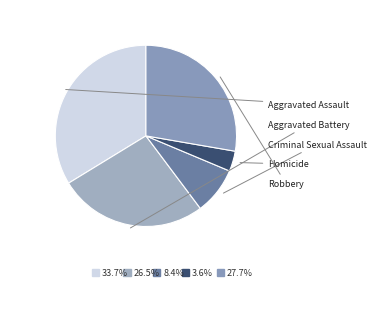

Rank the categories by value from lowest to highest.

Homicide, Criminal Sexual Assault, Aggravated Battery, Robbery, Aggravated Assault